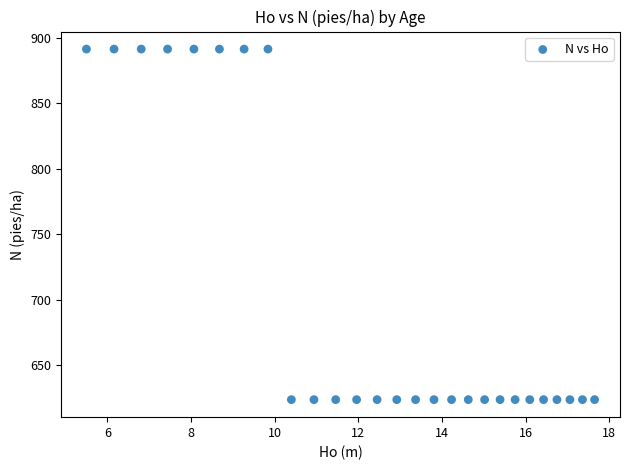

What is the range of Y values (max minus min)?

267.4